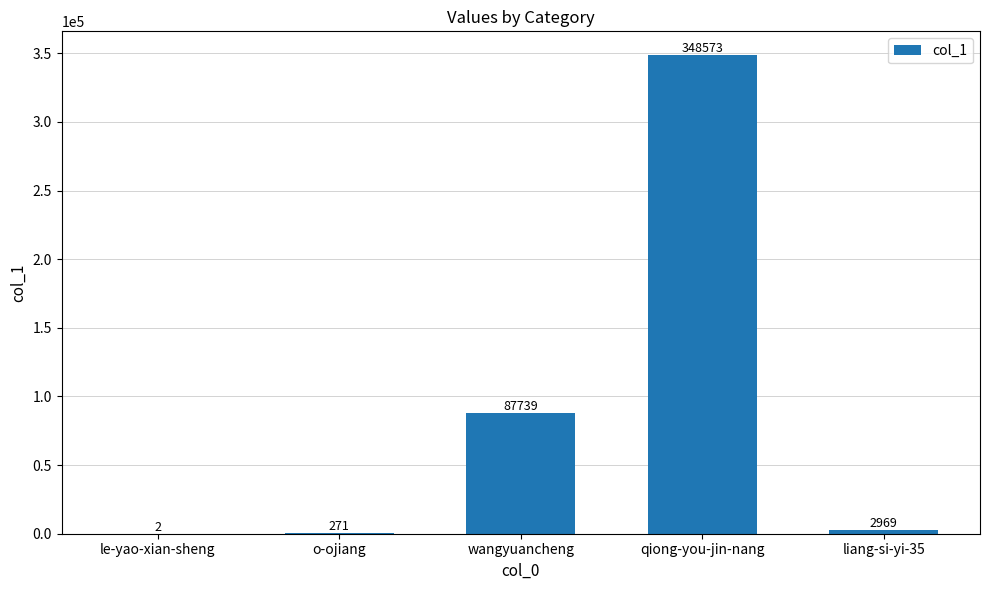

Between wangyuancheng and o-ojiang, which is larger?

wangyuancheng